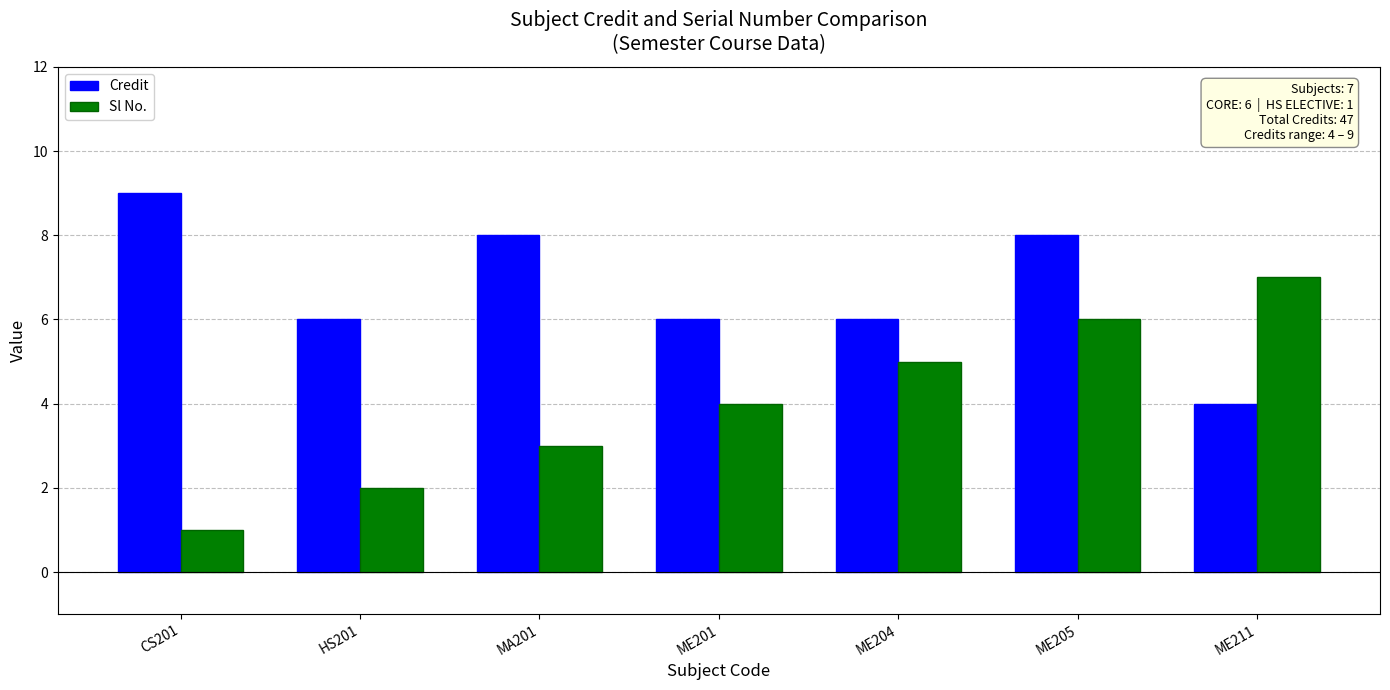

Reading left to right, list all the values displayed in this chart.

Credit: CS201=9	HS201=6	MA201=8	ME201=6	ME204=6	ME205=8	ME211=4
Sl No.: CS201=1	HS201=2	MA201=3	ME201=4	ME204=5	ME205=6	ME211=7